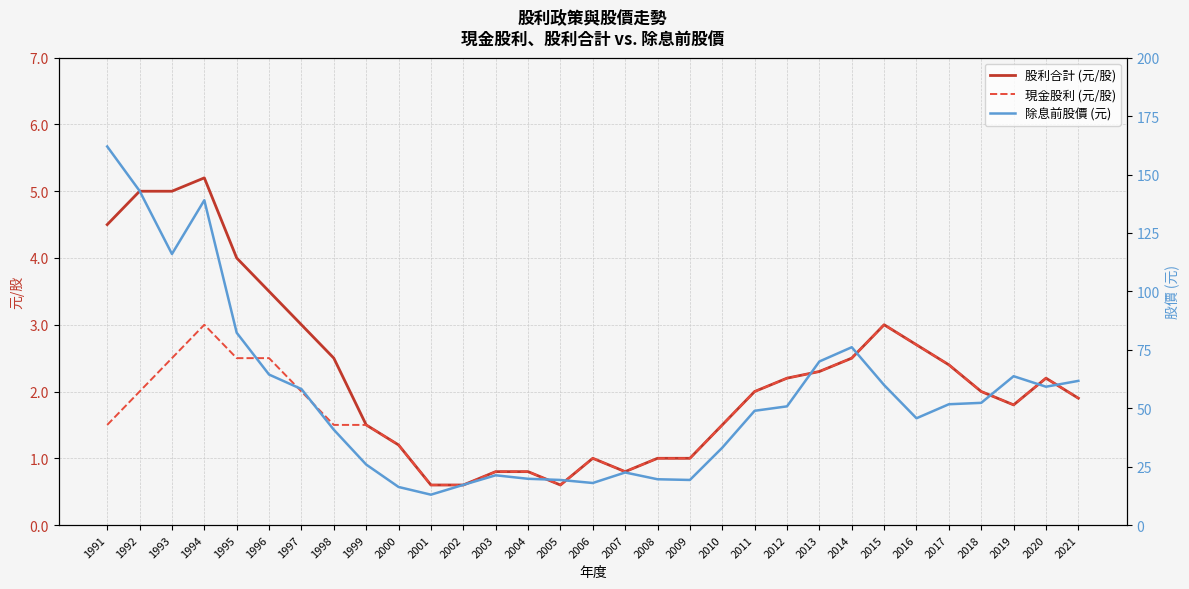

Where is 股利合計 (元/股) nearest to the value 2?

2011